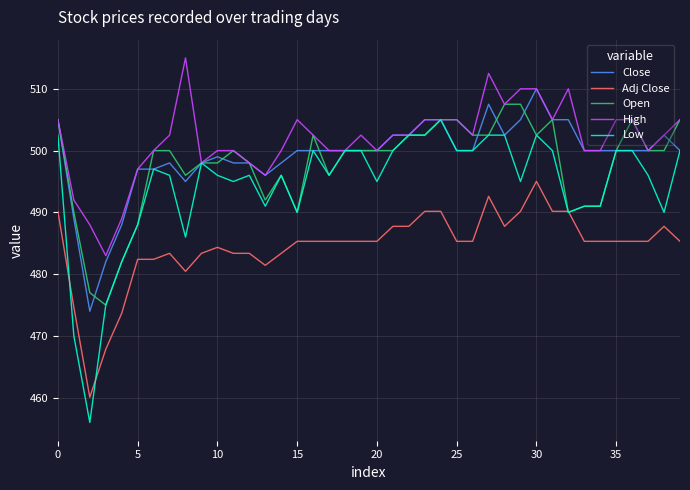

What is the maximum value shown in the chart?

515.0